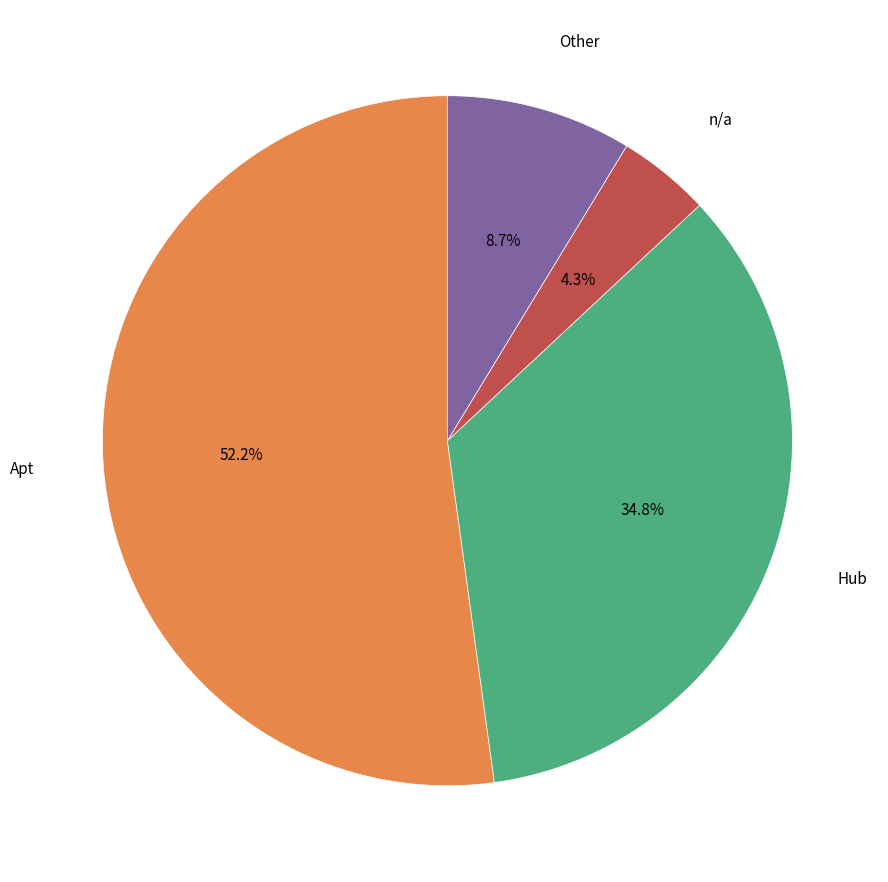

To the nearest percent, what is the average slice percentage?

25%